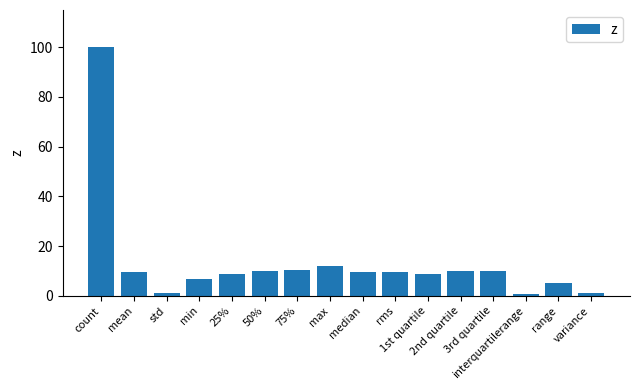

What position from the left is median?

9